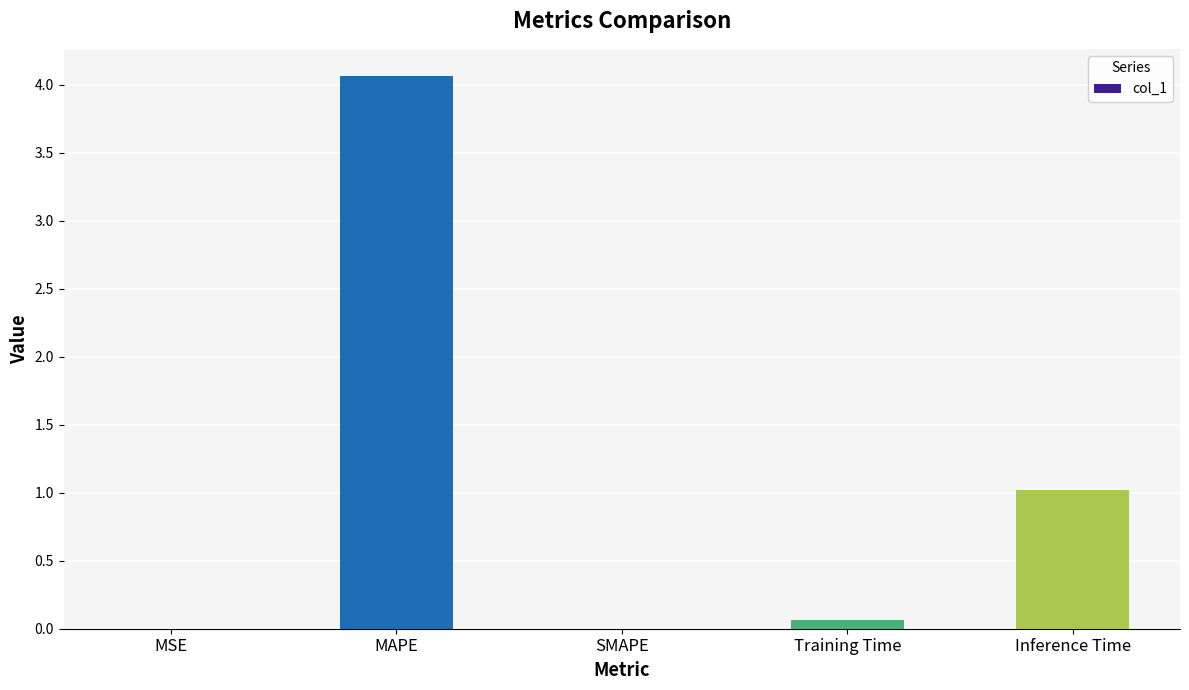

Is it true that the value at Inference Time is 1.0?

True